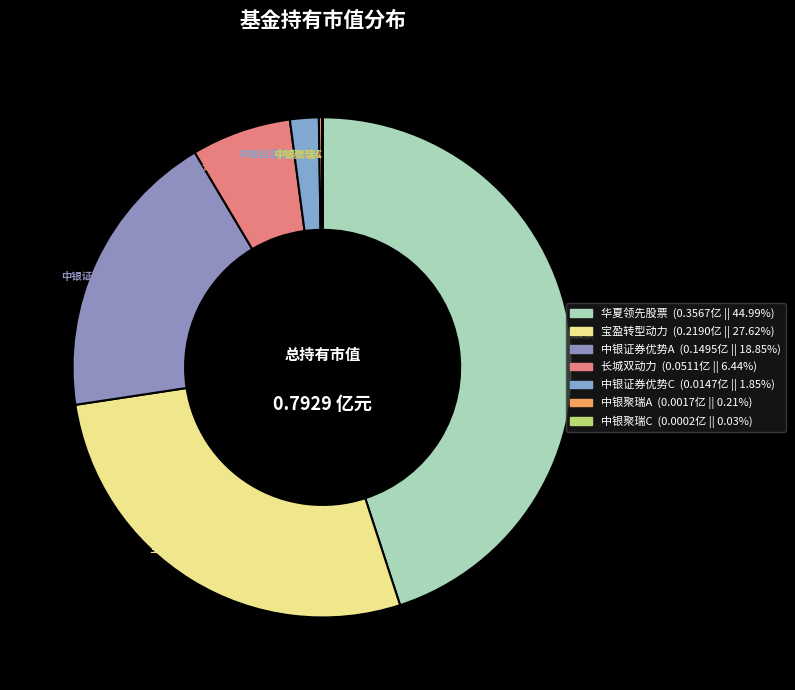

Rank the categories by value from lowest to highest.

中银证券聚瑞混合C, 中银证券聚瑞混合A, 中银证券优势制造股票型证券投资基金C, 长城双动力混合, 中银证券优势制造股票型证券投资基金A, 宝盈转型动力灵活配置混合, 华夏领先股票